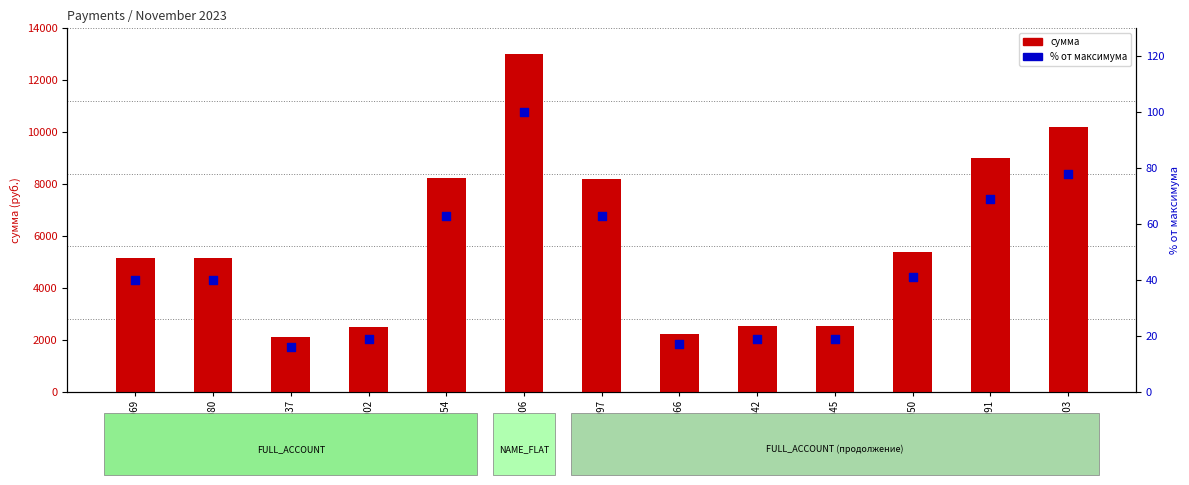

At how many categories does at least one series exceed 3461?

8